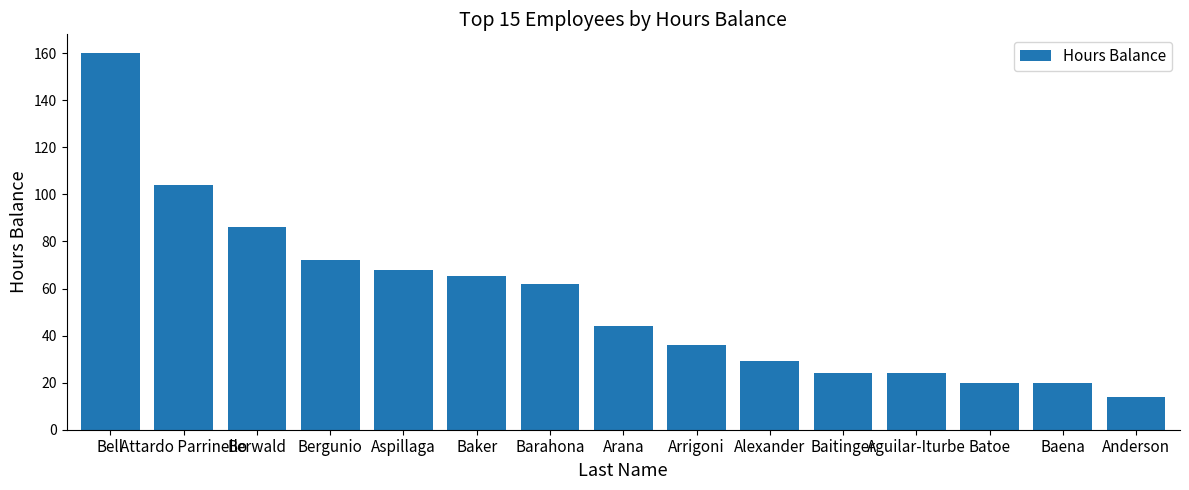

Does the chart contain any negative values?

No